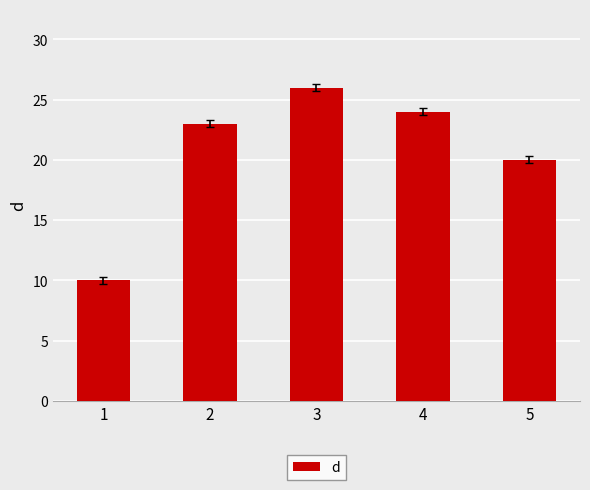

Does the chart contain stacked bars?

No